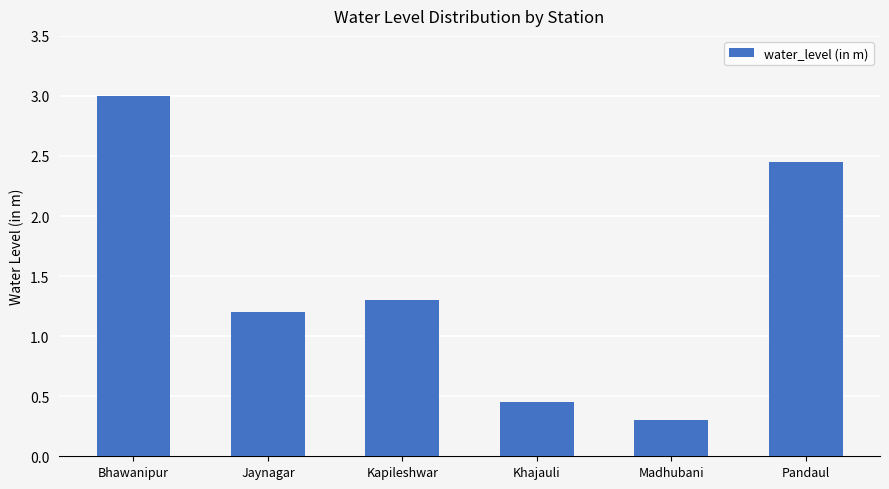

List the labels in order of value, smallest first.

Madhubani, Khajauli, Jaynagar, Kapileshwar, Pandaul, Bhawanipur